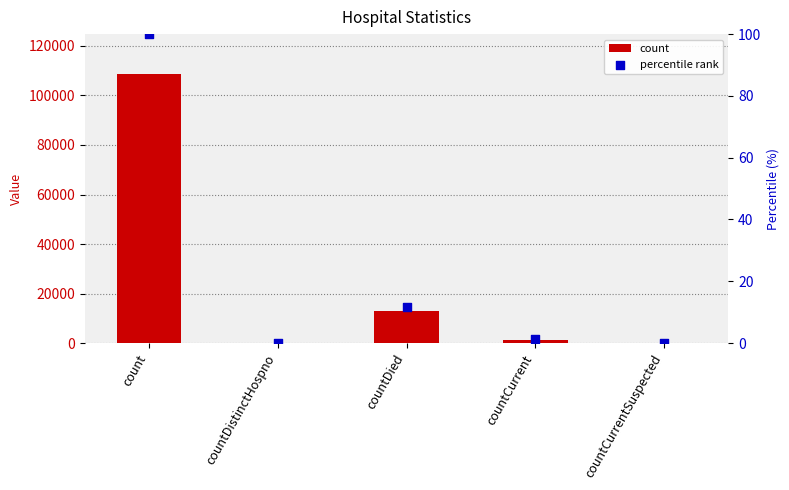

Which series has the largest total across all categories?

count